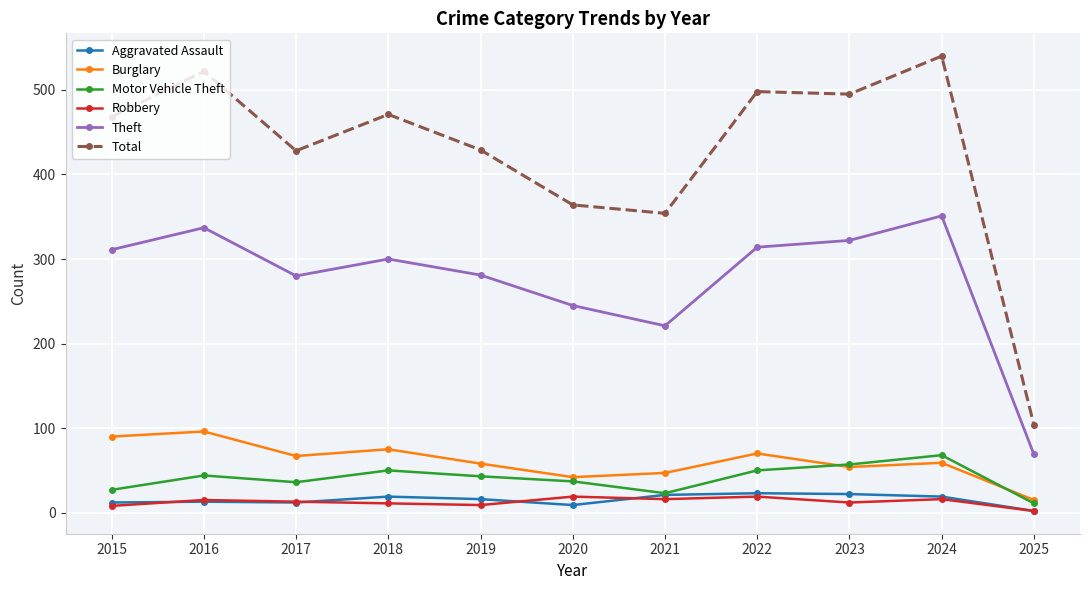

True or false: Theft and Robbery intersect in this chart.

False